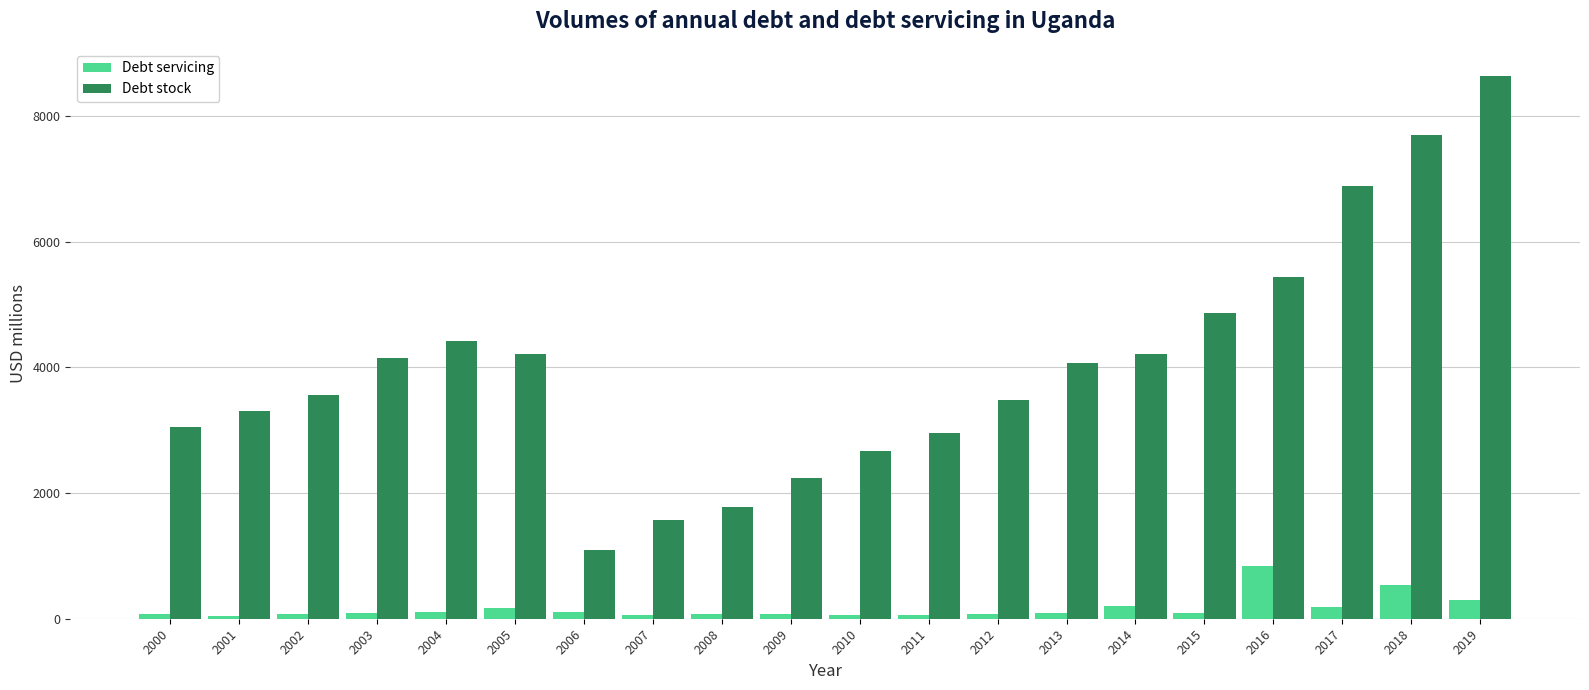

The value of Debt servicing at 2017 is 187.9. True or false?

True